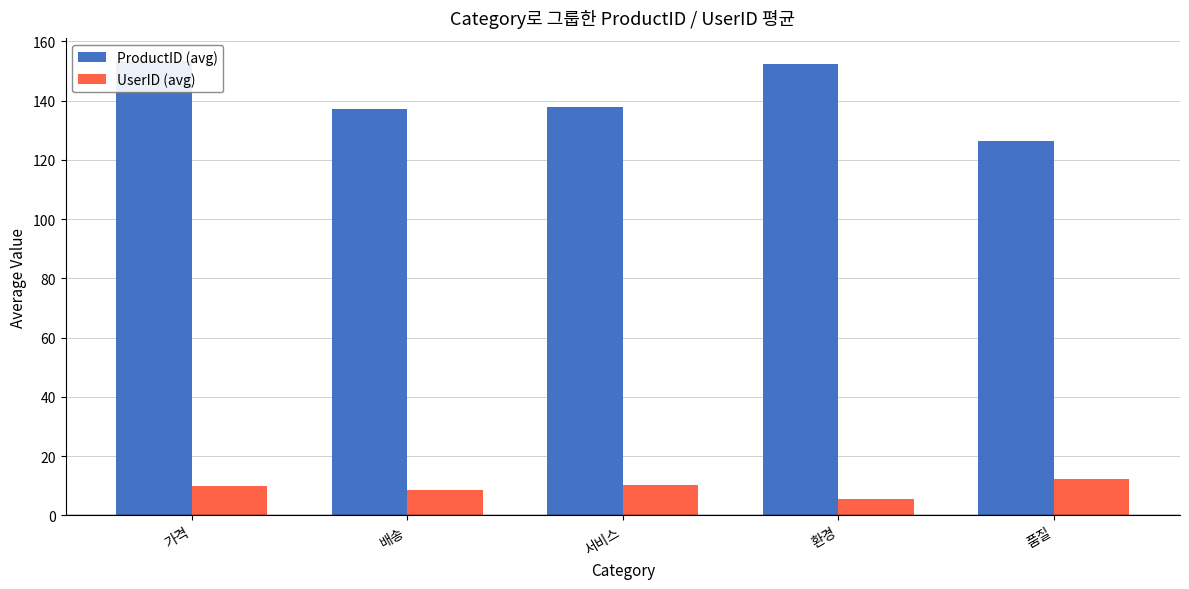

What is the difference between the UserID (avg) values at 서비스 and 품질?

1.9